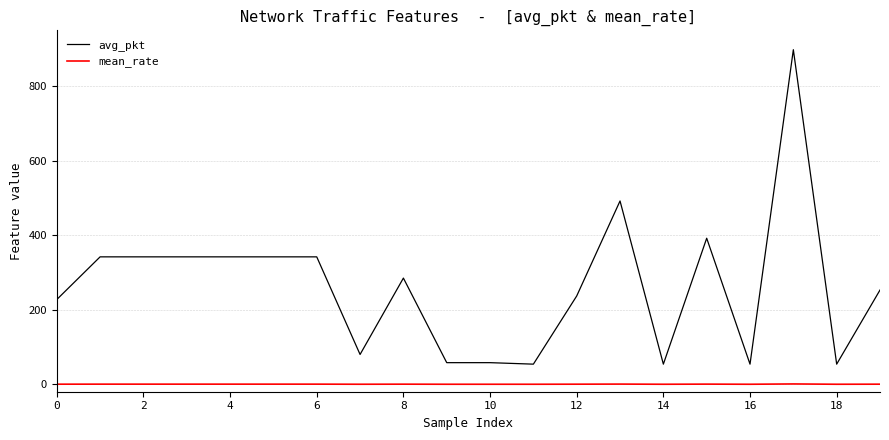

Which series has the largest range (max minus min)?

avg_pkt